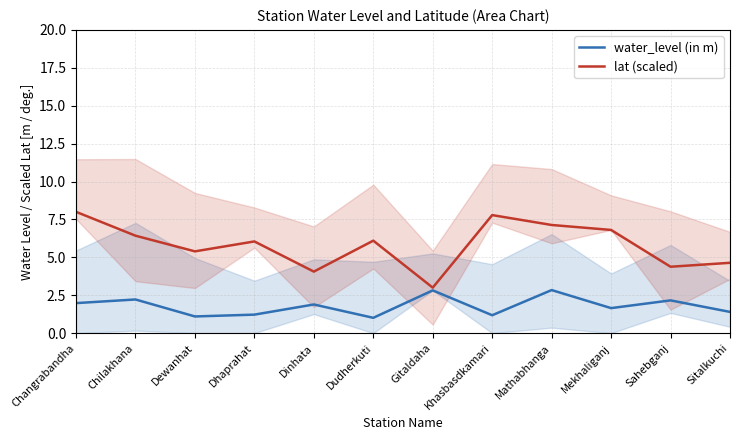

Which has a higher value, Dhaprahat or Mekhaliganj?

Mekhaliganj